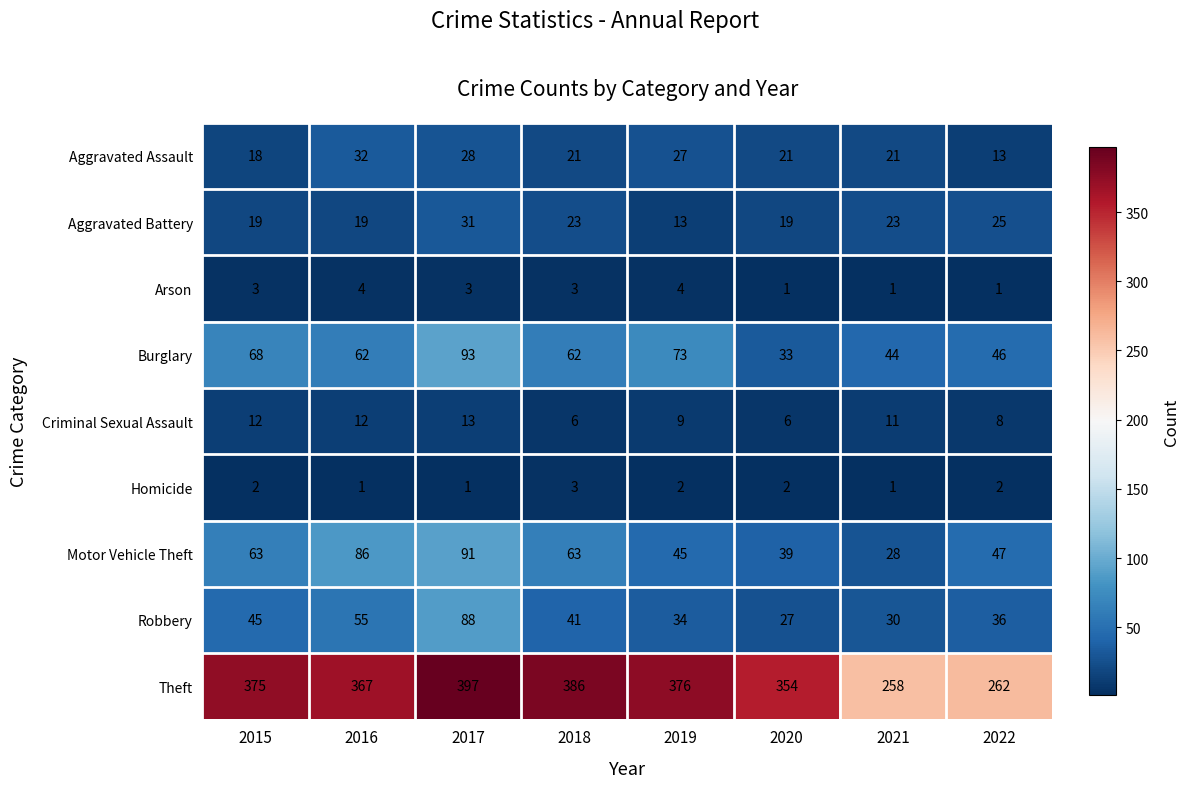

Which series has the largest total across all categories?

Theft